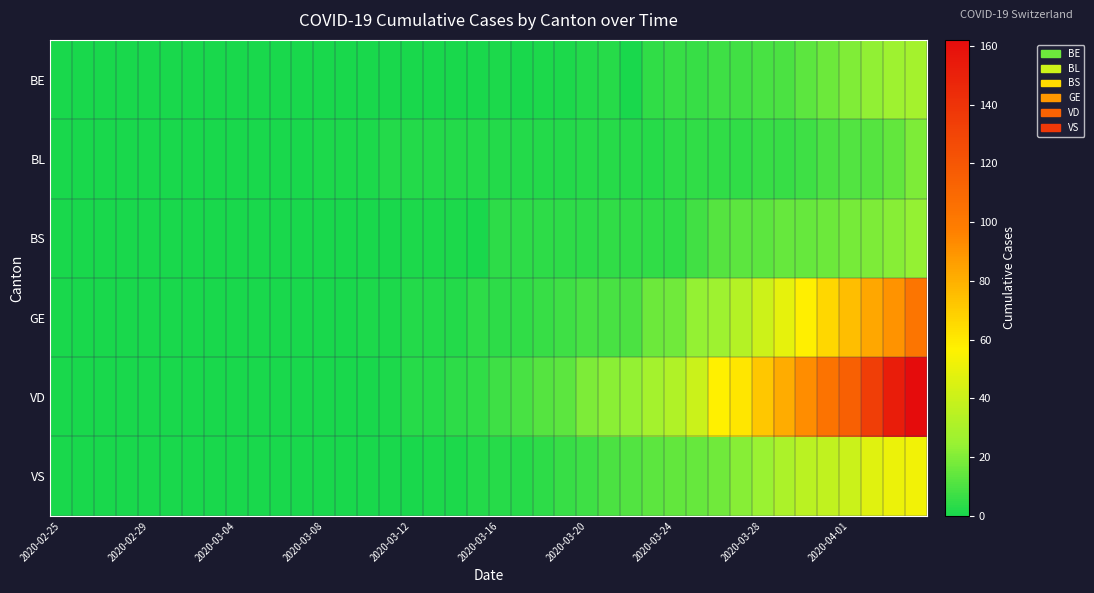

Reading left to right, transcribe all the data shown in this chart.

BE: 0	0	0	0	0	0	0	0	0	0	0	0	0	0	0	0	0	0	0	0	1	0	1	1	2	3	0	5	6	6	7	8	9	10	13	16	20	23	26	28
BL: 0	0	0	0	0	0	0	0	0	0	0	0	1	1	1	2	2	2	2	2	2	2	2	2	3	3	3	3	4	5	5	5	6	6	7	10	11	12	14	19
BS: 0	0	0	0	0	0	0	0	0	0	0	0	0	0	0	0	1	1	1	0	4	4	4	4	4	5	5	5	5	8	12	13	13	15	15	16	18	19	21	24
GE: 0	0	0	0	0	0	0	0	0	0	0	0	0	0	1	1	2	2	2	4	4	5	6	7	9	9	10	16	17	24	26	33	41	49	58	66	75	83	90	103
VD: 0	0	0	0	0	0	0	0	0	0	0	0	0	0	0	1	3	3	4	5	7	9	12	13	19	22	24	28	32	40	57	61	72	81	92	104	115	134	152	162
VS: 0	0	0	0	0	0	0	0	0	0	0	0	0	0	0	0	0	1	1	2	3	3	4	6	7	10	11	13	14	15	17	21	25	31	35	37	40	47	51	53